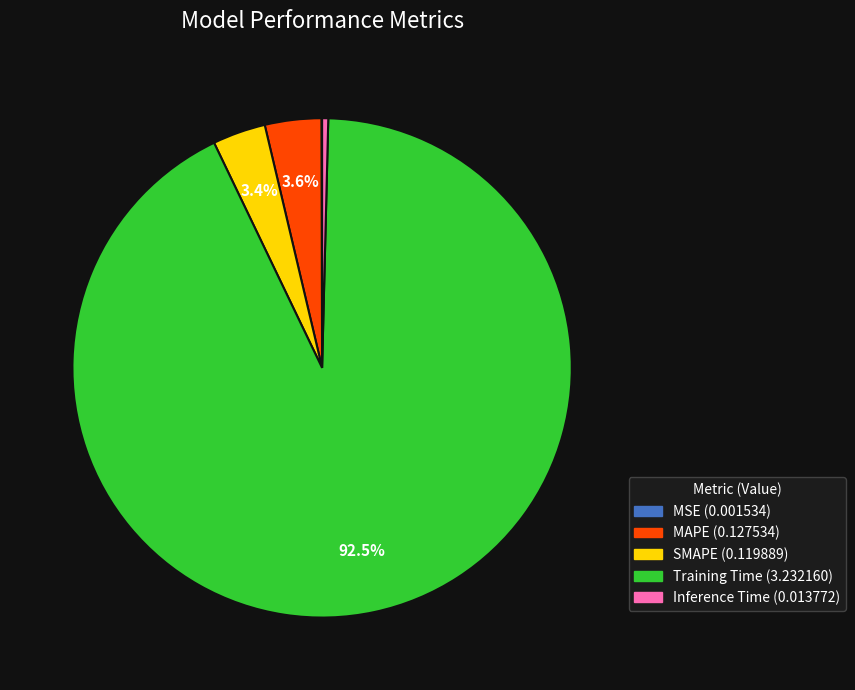

Do MAPE and Training Time together represent more than half of the pie?

Yes